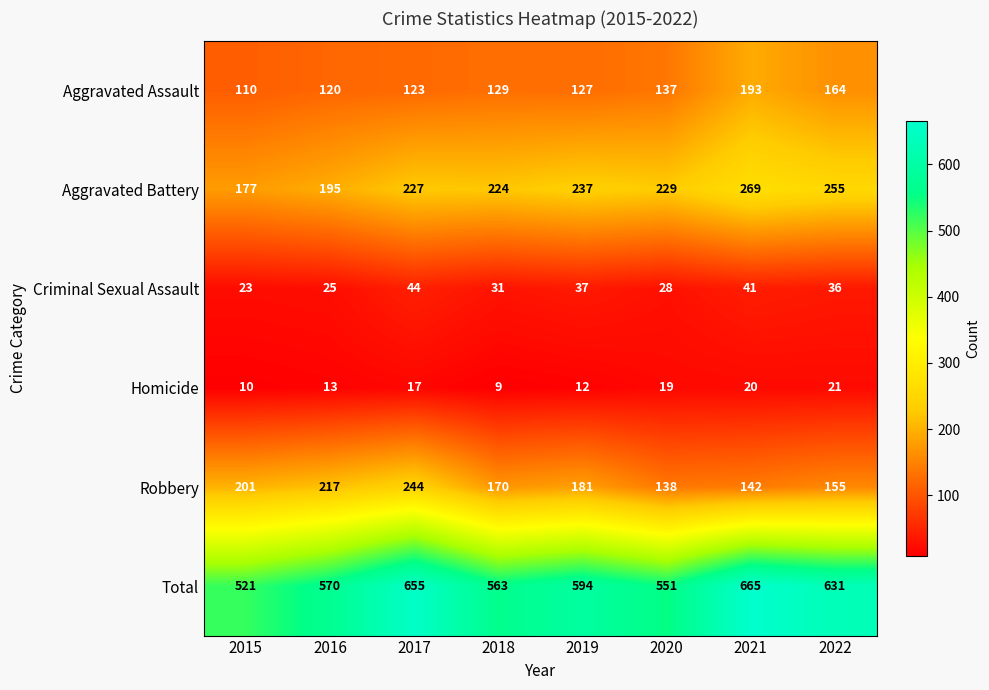

Read the Homicide value at 2017, to the nearest 10.

20